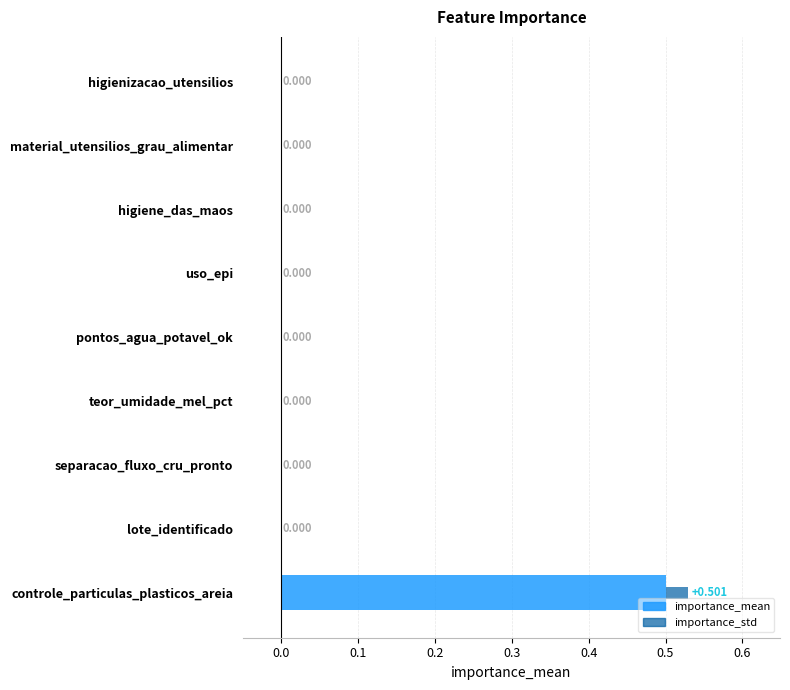

Are the bars horizontal?

Yes